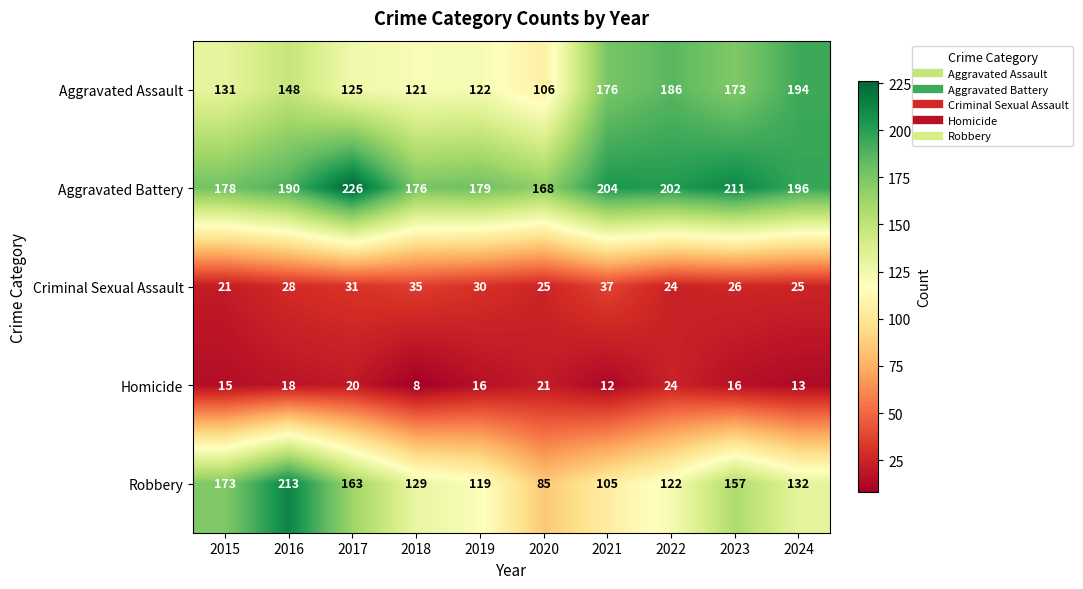

The Aggravated Assault series shows 173 at 2023. True or false?

True